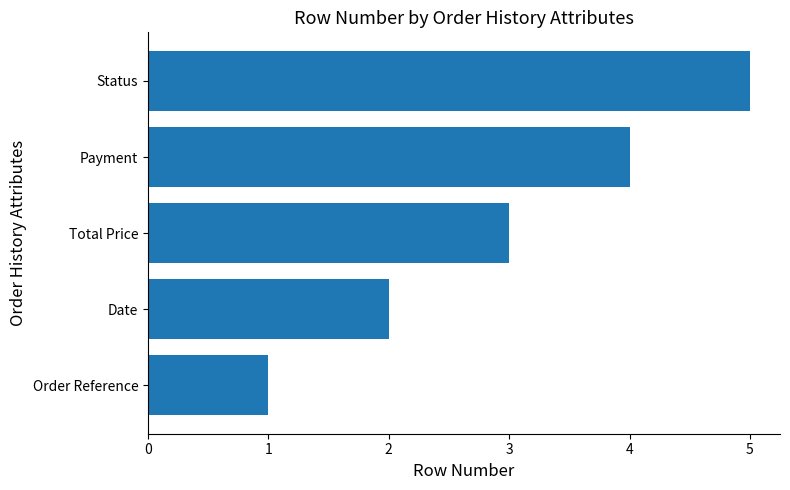

List the labels in order of value, largest first.

Status, Payment, Total Price, Date, Order Reference